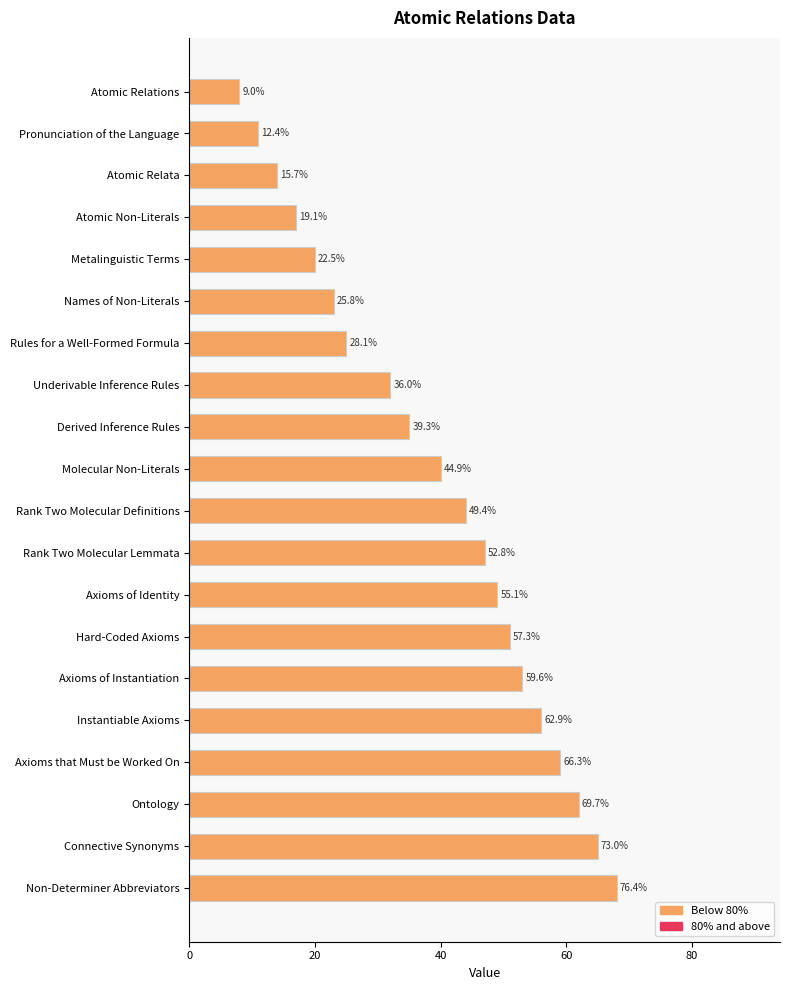

Are the bars horizontal?

Yes